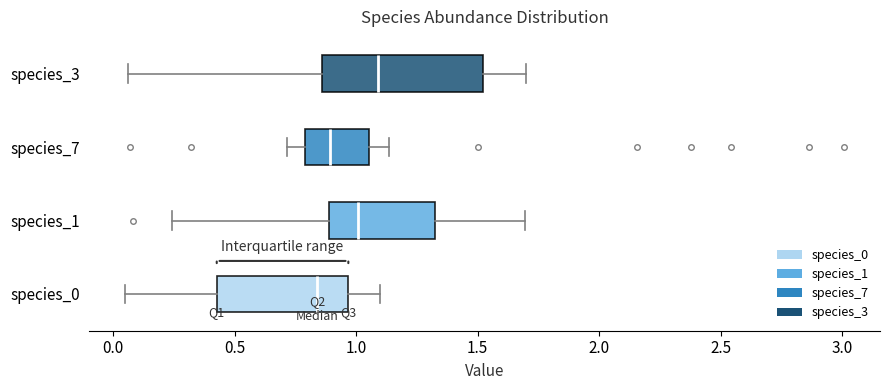

Reading bottom to top, read every box against the x-axis: the position of its median line, the range the box covers, and the ends of its whiskers. The values are not printed on the chart, so give them approximately, as read against the axis.

species_0: median 0.85, box 0.45 to 0.95, whiskers 0.05 to 1.10
species_1: median 1.00, box 0.90 to 1.35, whiskers 0.25 to 1.70
species_7: median 0.90, box 0.80 to 1.05, whiskers 0.70 to 1.15
species_3: median 1.10, box 0.85 to 1.50, whiskers 0.05 to 1.70